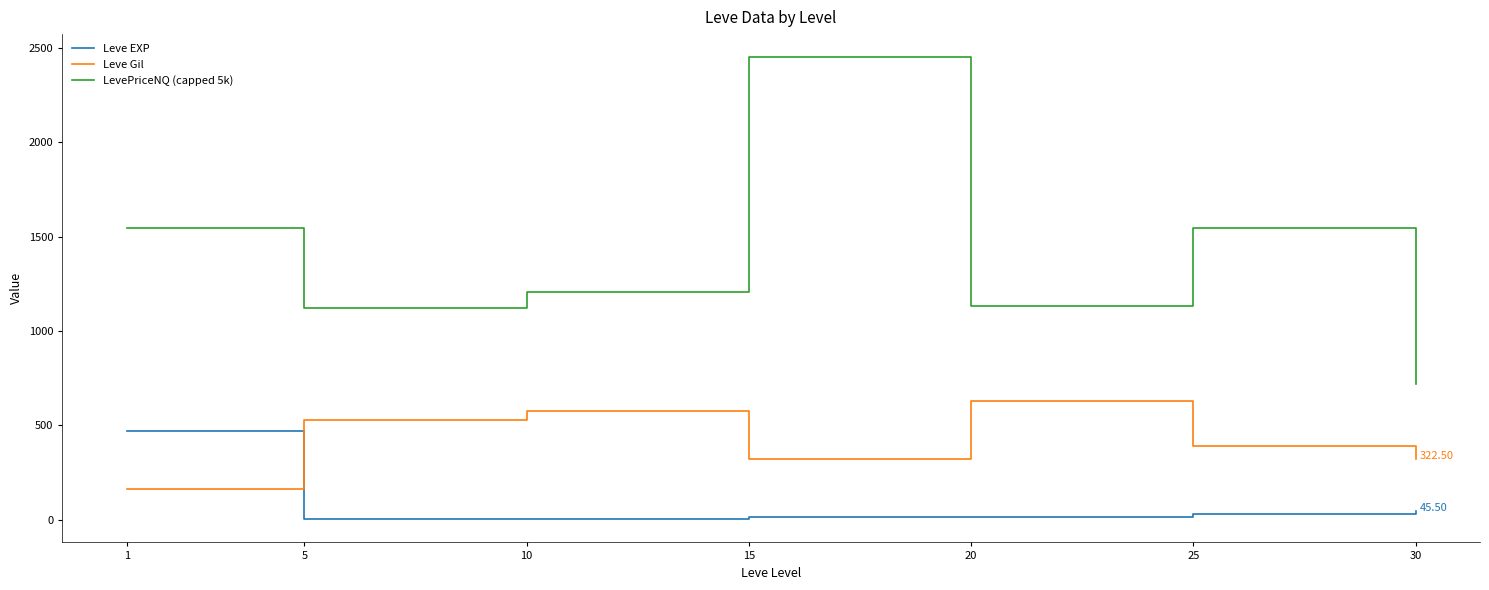

Where is the first local minimum for Leve Gil?

15